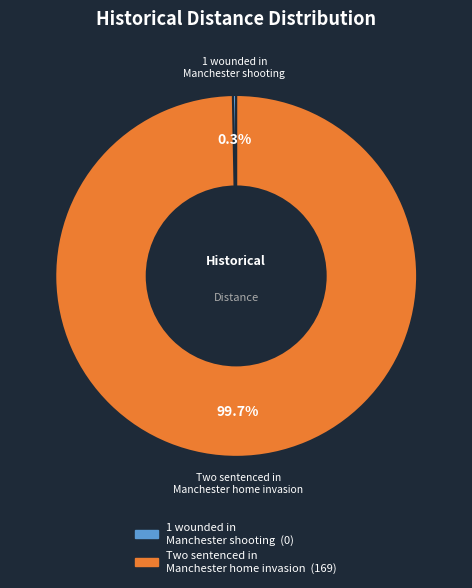

Which category has the smallest portion of the pie?

1 wounded in Manchester shooting